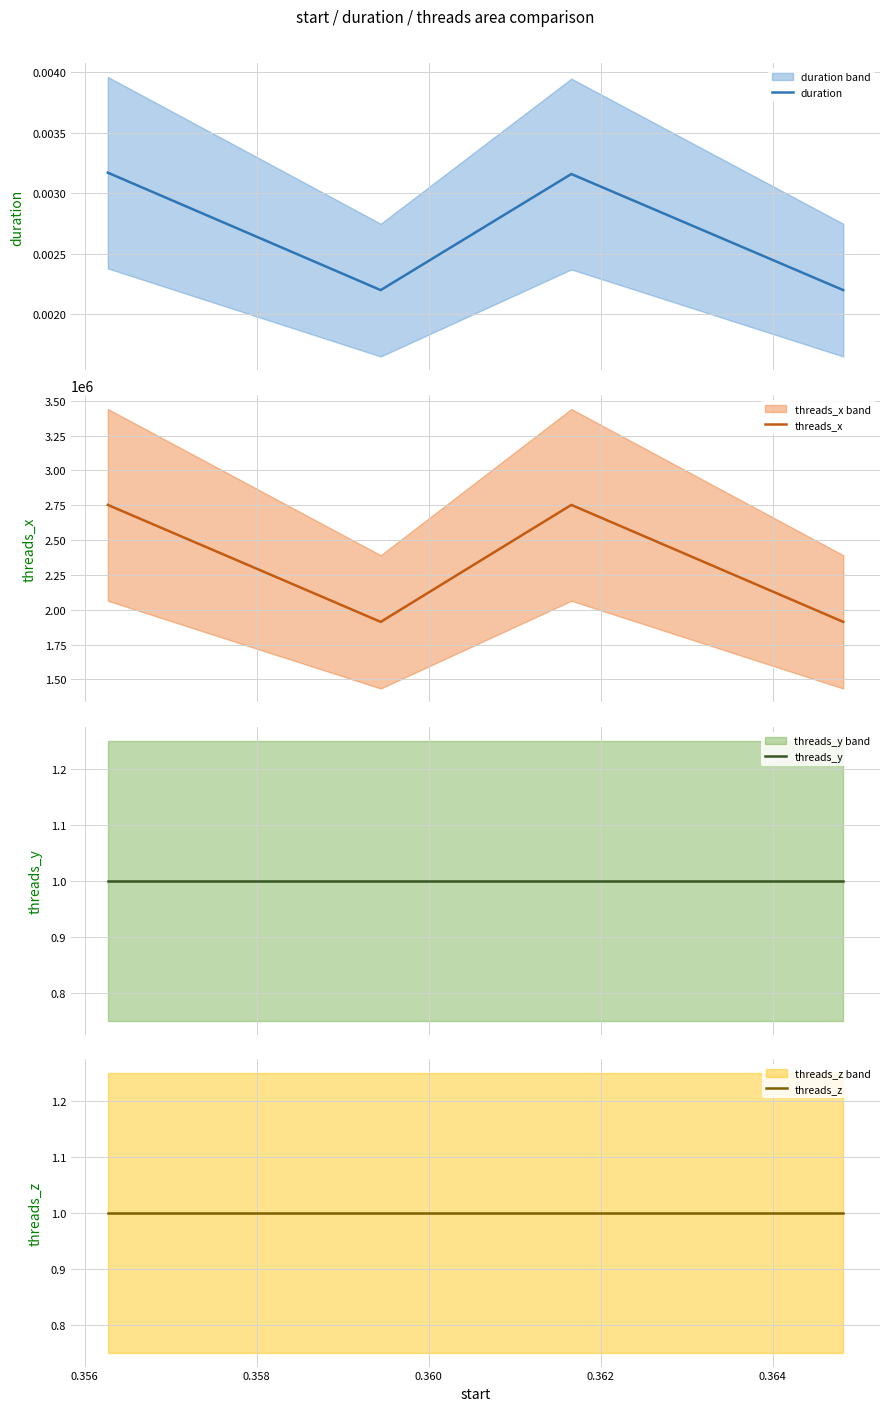

Count the duration values in the range 0 to 1.

4